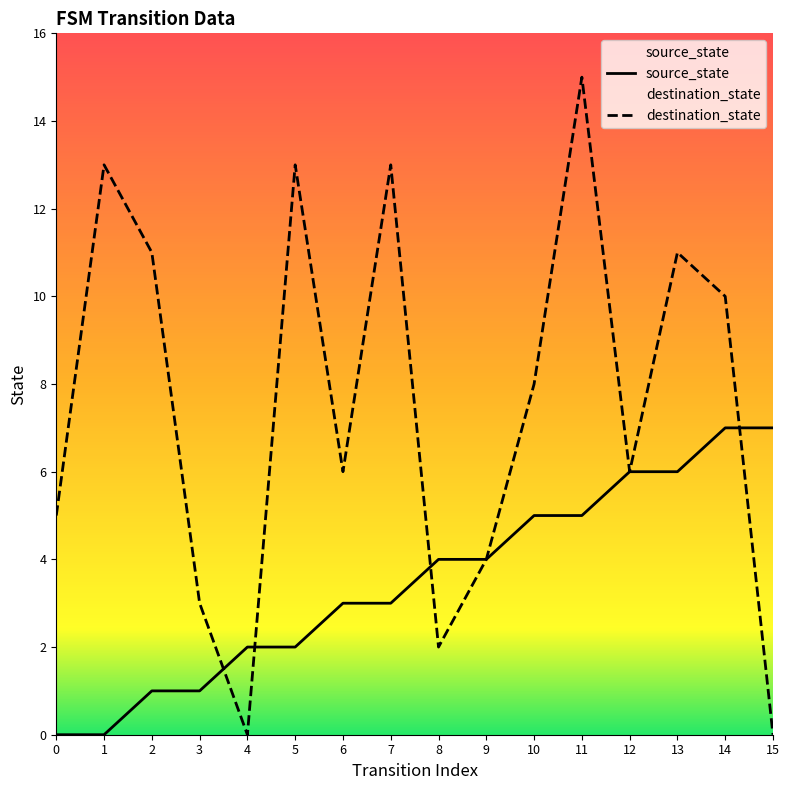

True or false: destination_state has more than 1 points higher than both neighbors.

True